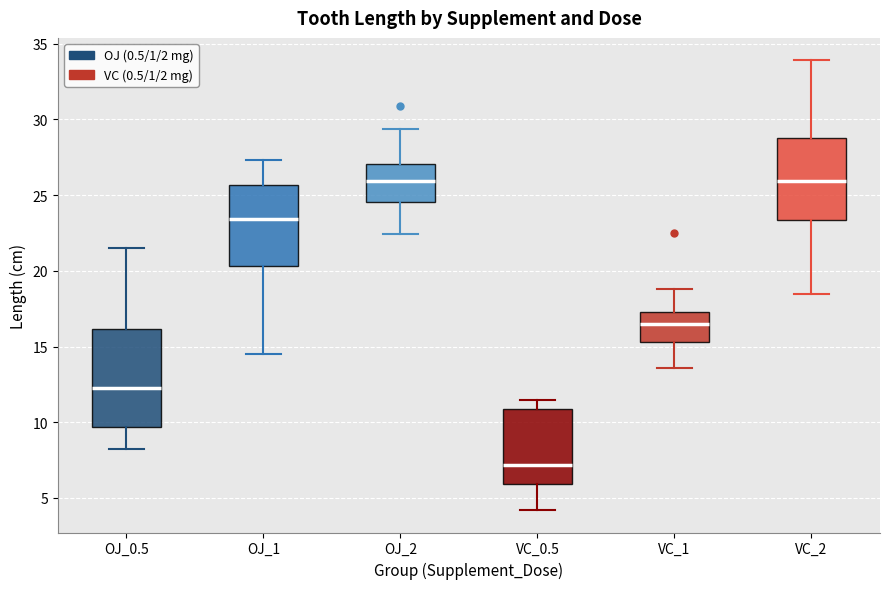

Reading left to right, transcribe this box plot: for each box, give where its median line is, the range the box spans, and where its two whiskers end, as read against the y-axis. The values are not printed on the chart, so give them approximately, as read against the axis.

OJ_0.5: median 12.5, box 9.5 to 16.0, whiskers 8.0 to 21.5
OJ_1: median 23.5, box 20.5 to 25.5, whiskers 14.5 to 27.5
OJ_2: median 26.0, box 24.5 to 27.0, whiskers 22.5 to 29.5
VC_0.5: median 7.0, box 6.0 to 11.0, whiskers 4.0 to 11.5
VC_1: median 16.5, box 15.5 to 17.5, whiskers 13.5 to 19.0
VC_2: median 26.0, box 23.5 to 29.0, whiskers 18.5 to 34.0